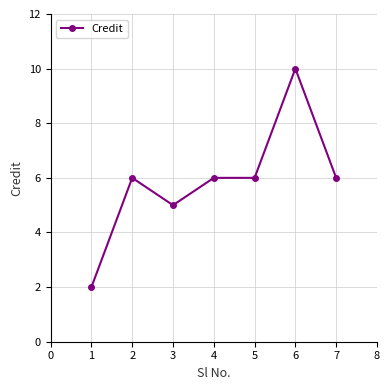

What is the approximate value at 4?

6